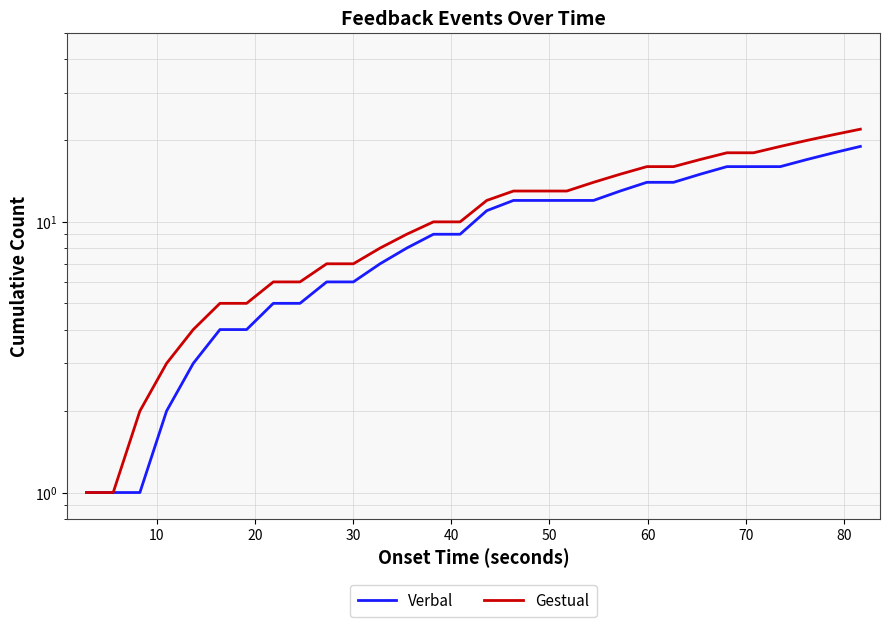

Is the value of Gestual at 15 greater than the value of Verbal at 10?

Yes